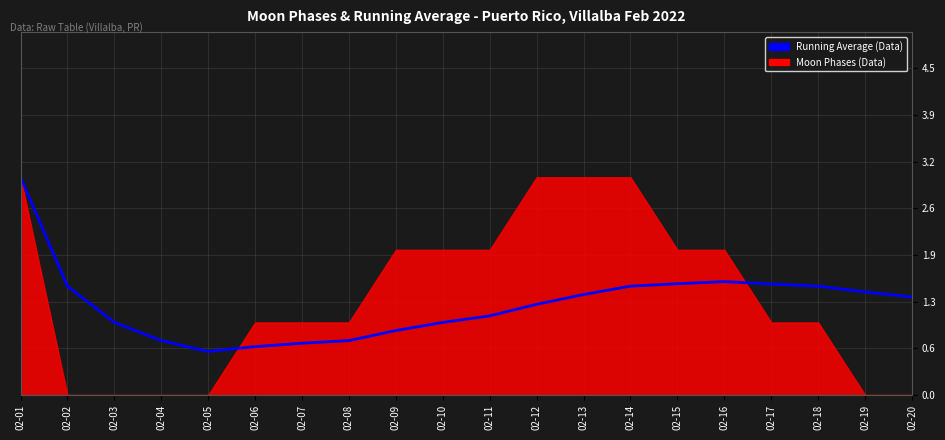

True or false: there are more than 0 points higher than both neighbors.

True